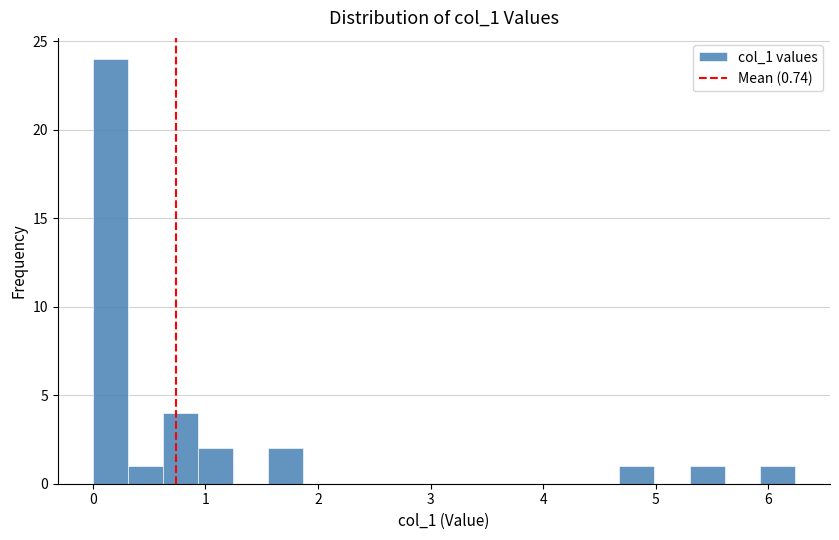

Read against the x-axis, roughly where is the centre of the tallest bar?

0.2